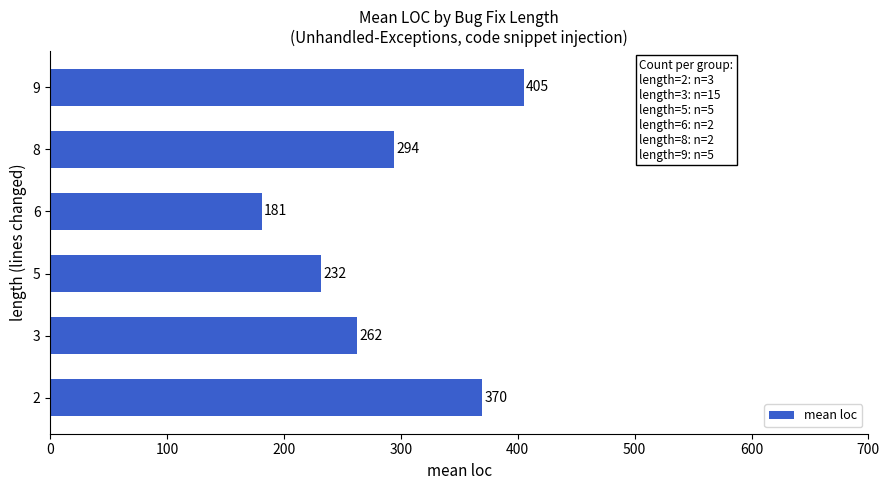

What is the average value?

290.7